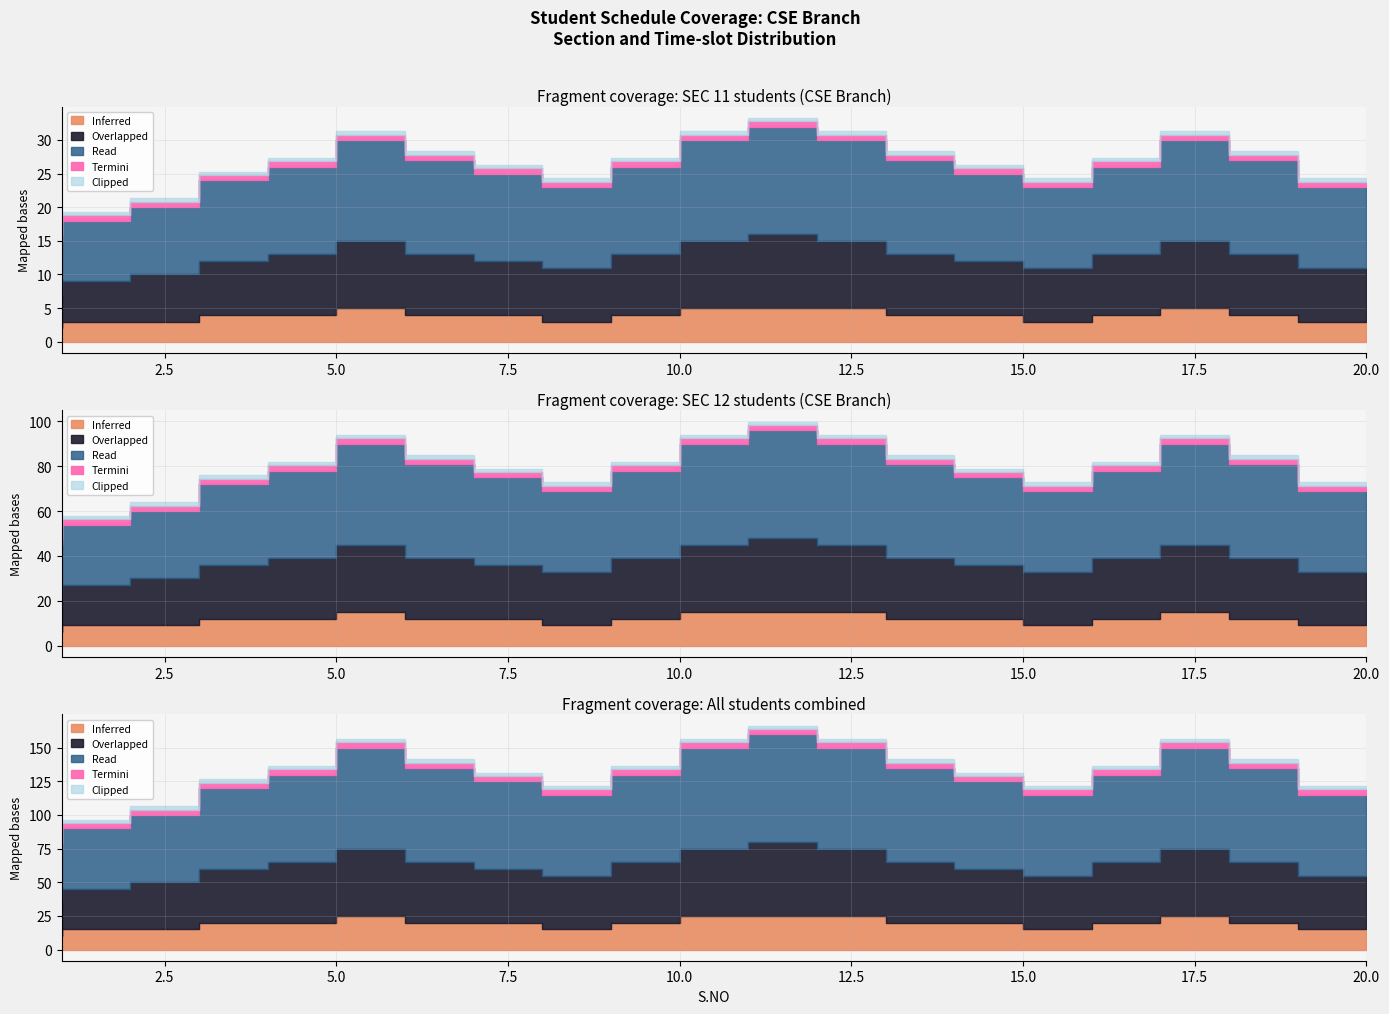

At how many categories does at least one series exceed 11?

17